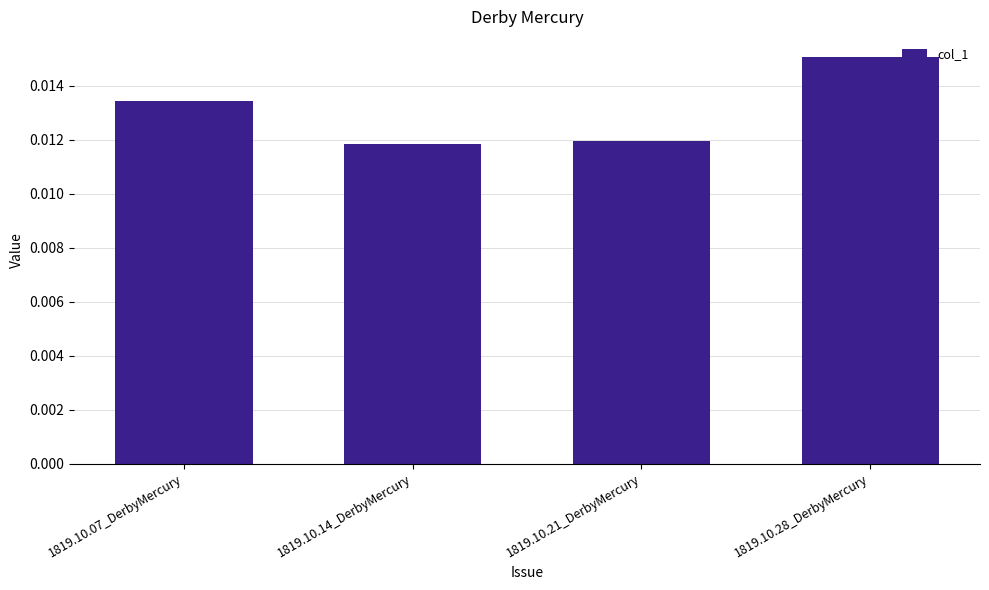

Which has a higher value, 1819.10.07_DerbyMercury or 1819.10.21_DerbyMercury?

1819.10.07_DerbyMercury